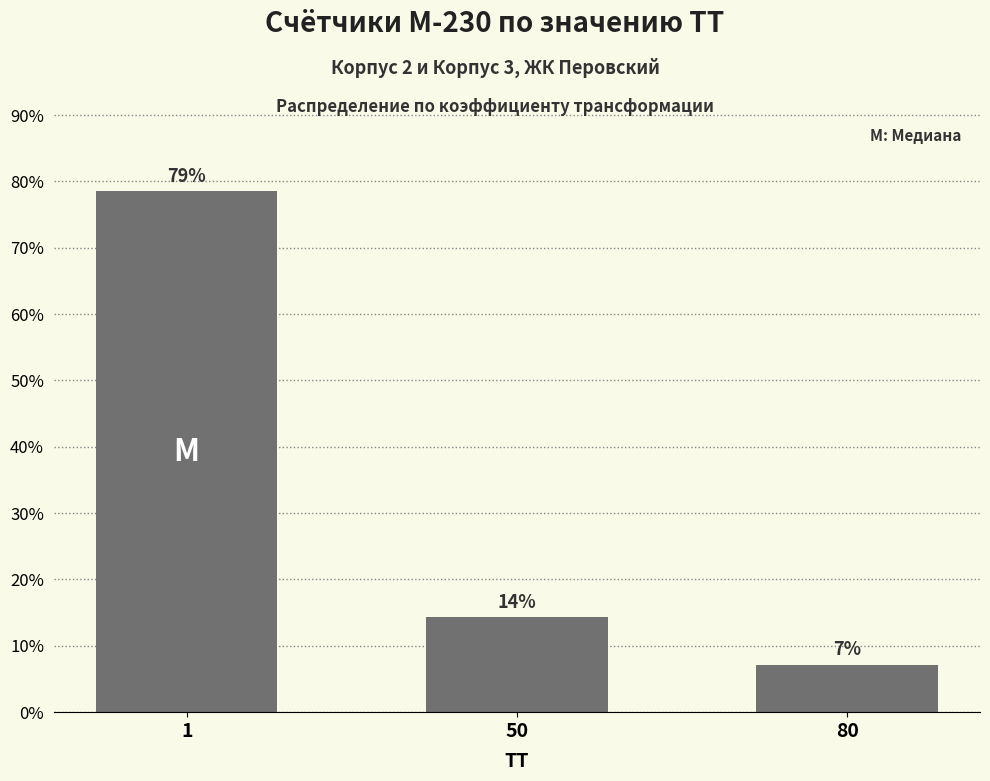

How many bars are there in total?

3